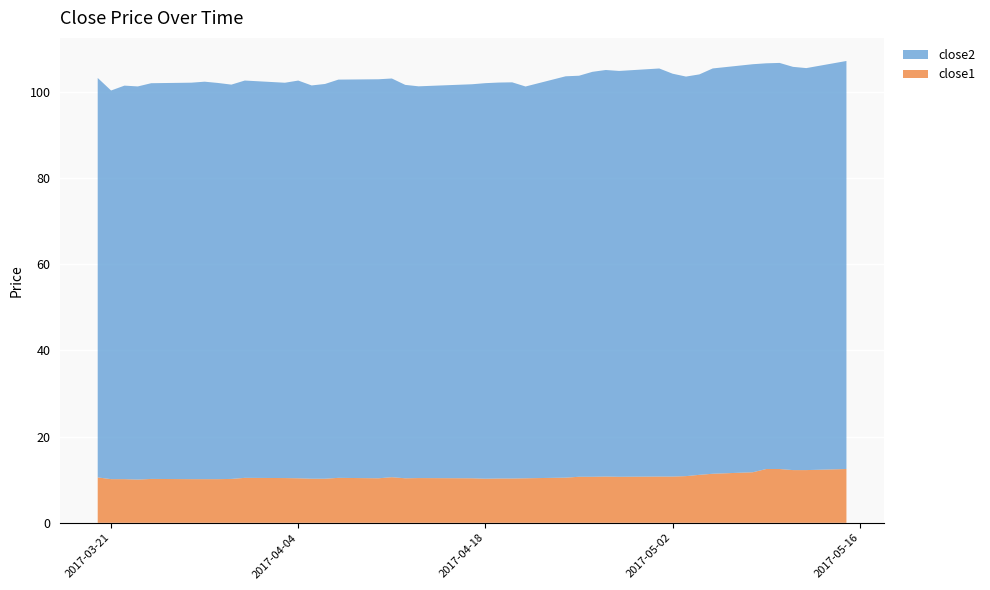

Reading left to right, extract all data points from this chart.

close2: 92.6	90.1	91.2	91.2	91.8	91.9	92.2	91.9	91.4	92.1	91.7	92.2	91.2	91.5	92.3	92.5	92.4	91.2	90.8	91.4	91.7	91.8	91.9	90.8	93.1	93.0	93.9	94.3	94.1	94.6	93.4	92.6	92.8	94.0	94.6	94.1	94.2	93.5	93.2	94.6
close1: 10.5	10.1	10.1	10.0	10.2	10.1	10.1	10.1	10.2	10.4	10.4	10.3	10.2	10.2	10.4	10.3	10.6	10.3	10.4	10.3	10.2	10.3	10.3	10.3	10.5	10.7	10.7	10.7	10.7	10.7	10.7	10.8	11.1	11.4	11.7	12.5	12.5	12.2	12.2	12.5